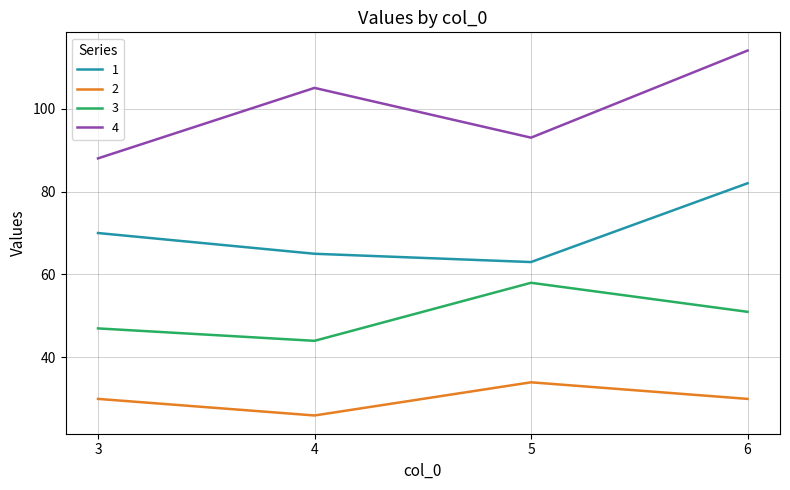

What are all the series names shown in the legend?

1, 2, 3, 4